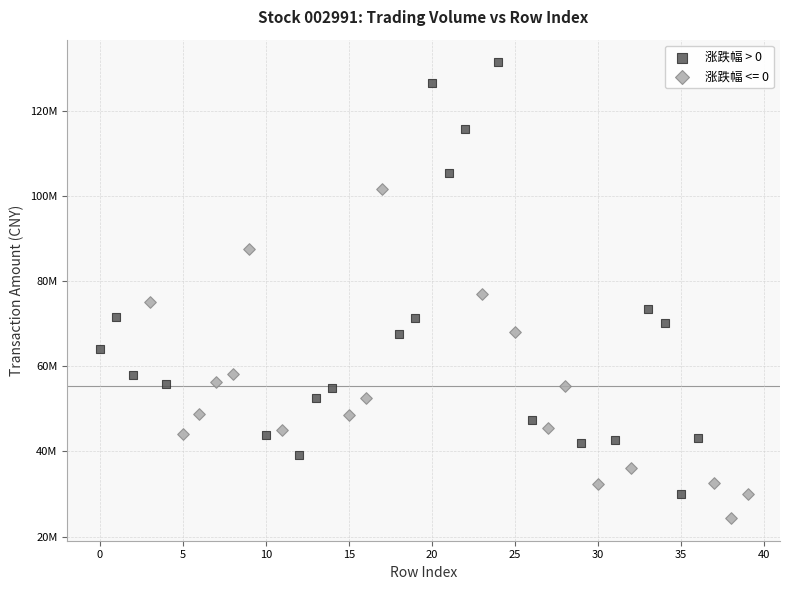

What are all the series names shown in the legend?

涨跌幅 > 0, 涨跌幅 <= 0